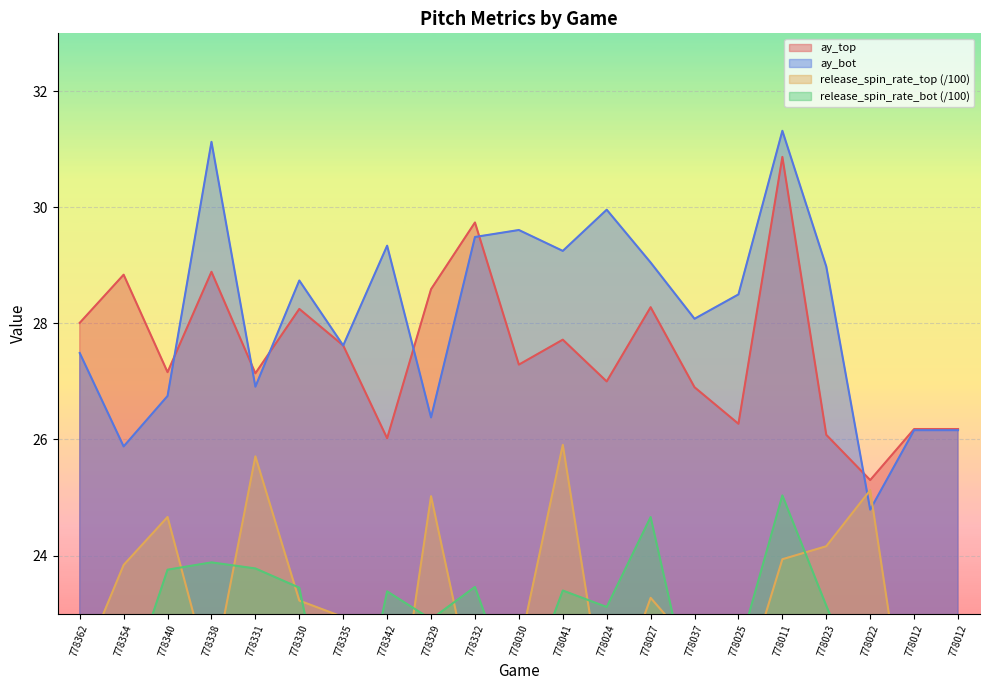

How many data points in release_spin_rate_bot are less than 23?

10